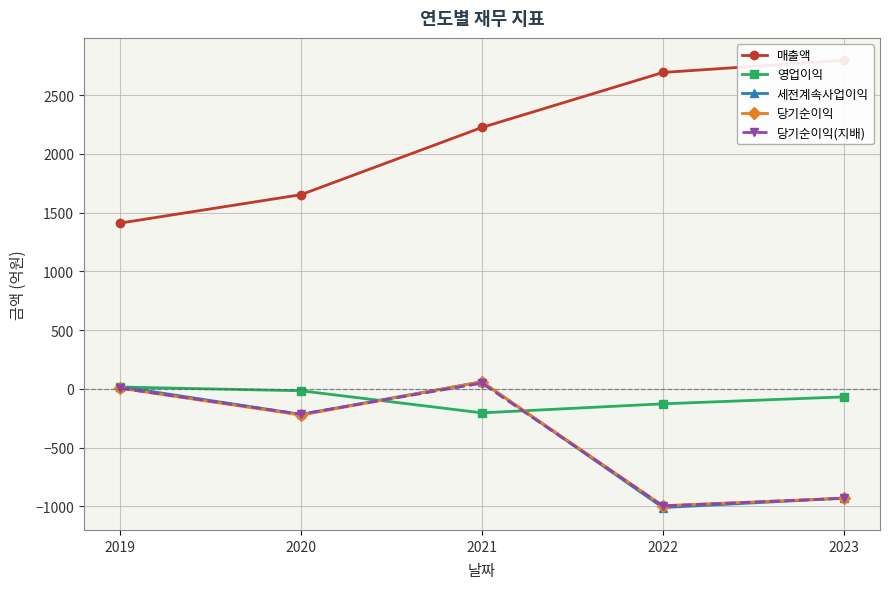

What is the difference between the maximum and second lowest values in the 영업이익 series?

143